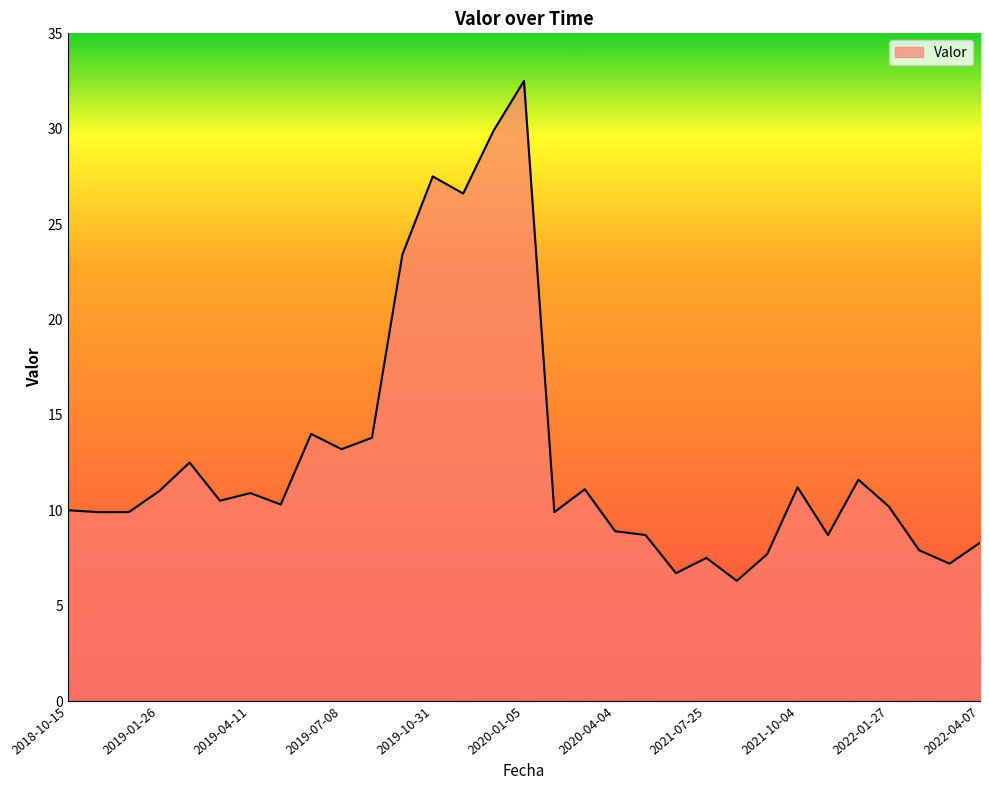

What is the smallest value displayed?

6.3